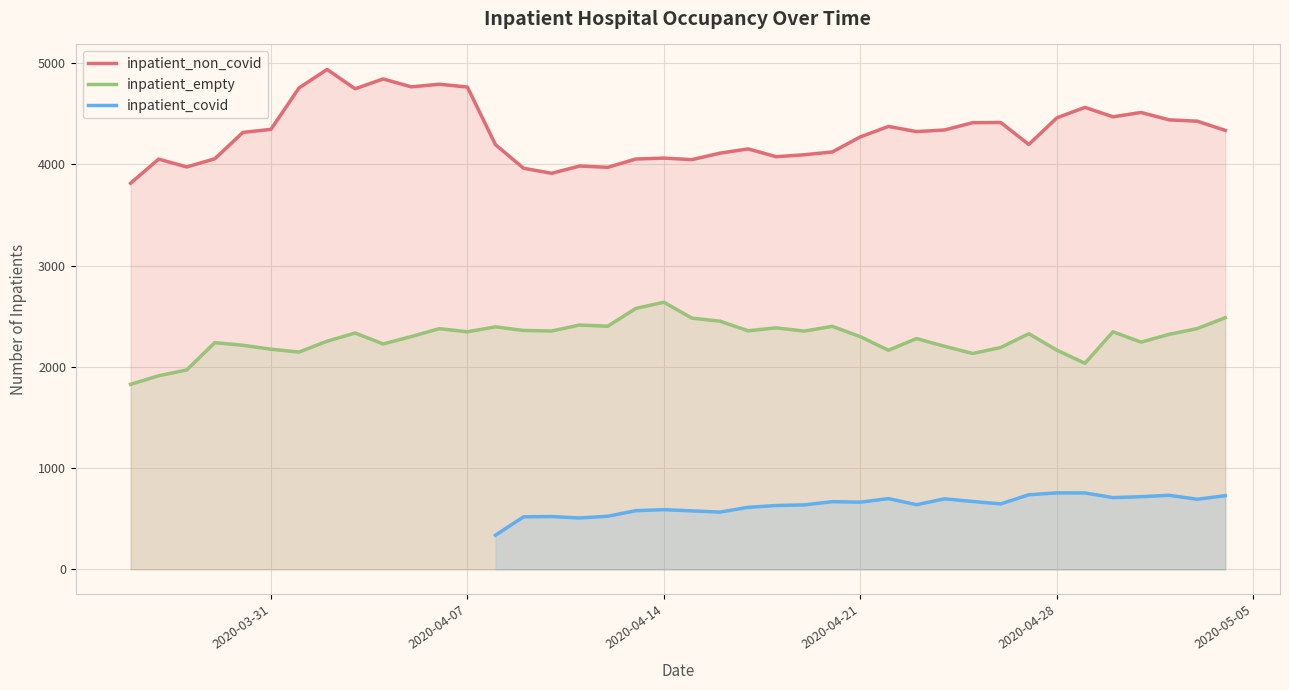

True or false: inpatient_empty and inpatient_non_covid intersect in this chart.

False